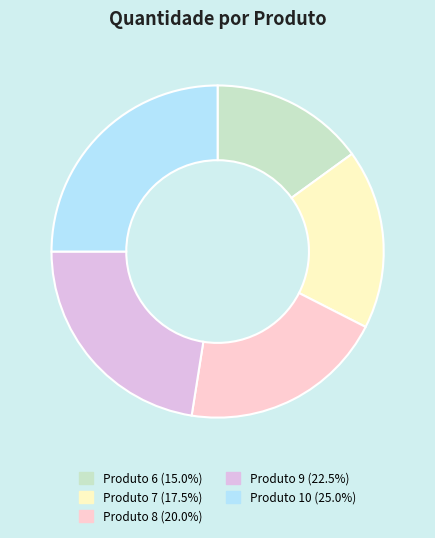

The Produto 6 slice represents 15% of the pie. True or false?

True